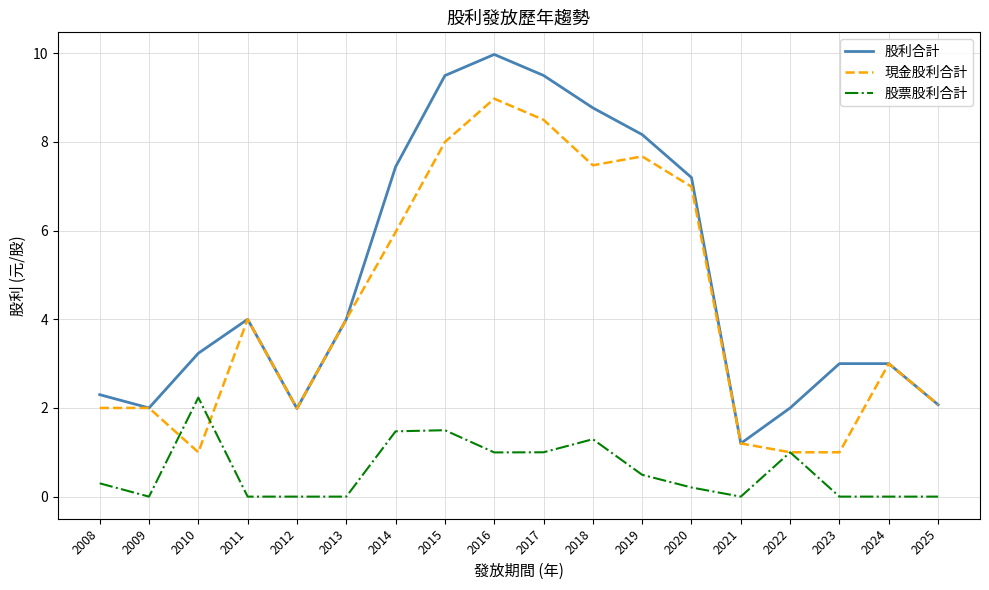

How many lines are shown in the chart?

3